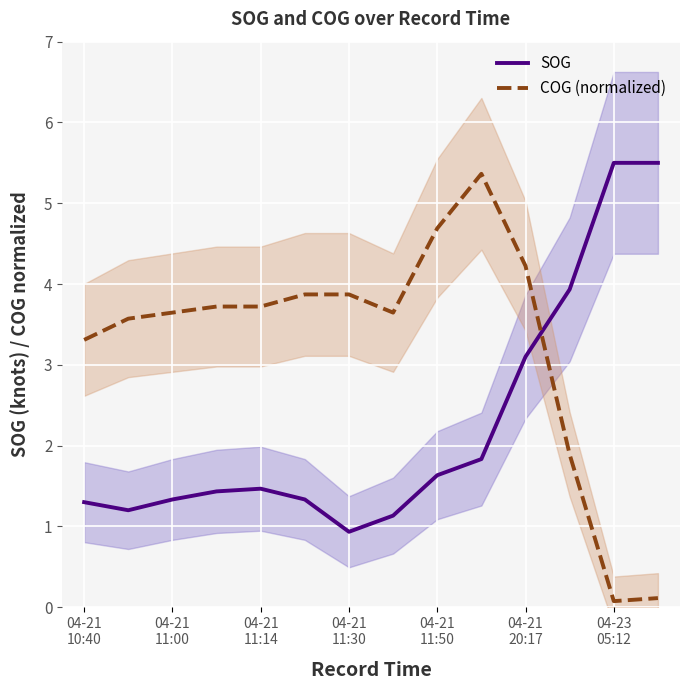

Where is the first local maximum for COG (normalized)?

9